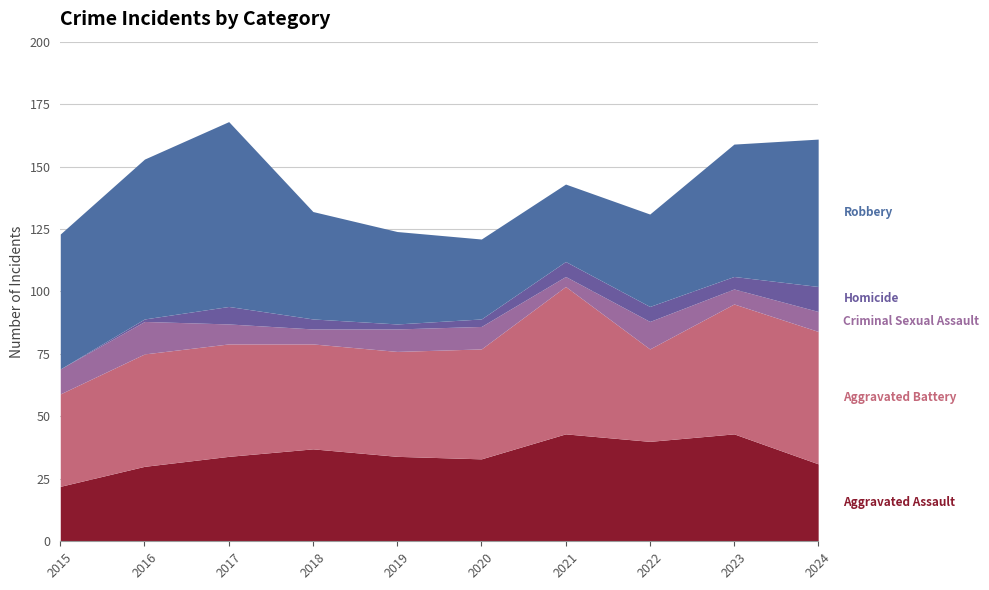

List the labels in order of Aggravated Assault value, smallest first.

2015, 2016, 2024, 2020, 2017, 2019, 2018, 2022, 2021, 2023